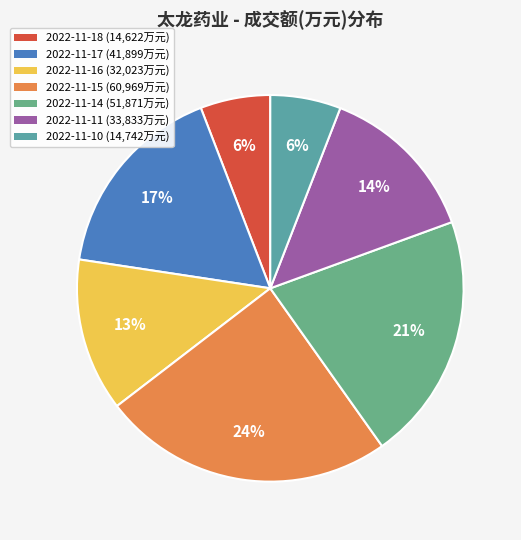

Does any single category account for the majority?

No